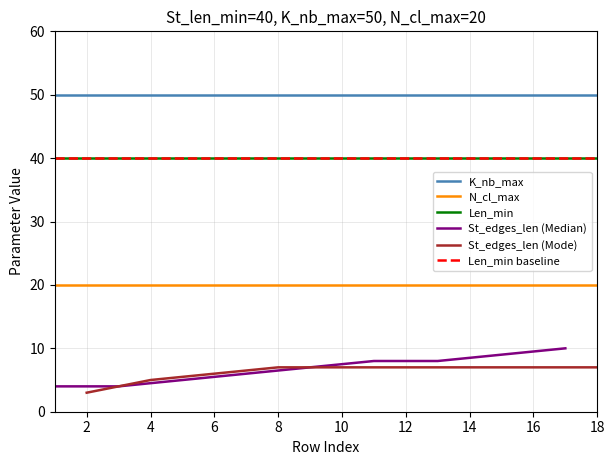

True or false: Len_min has a value of 40 at 11.

True